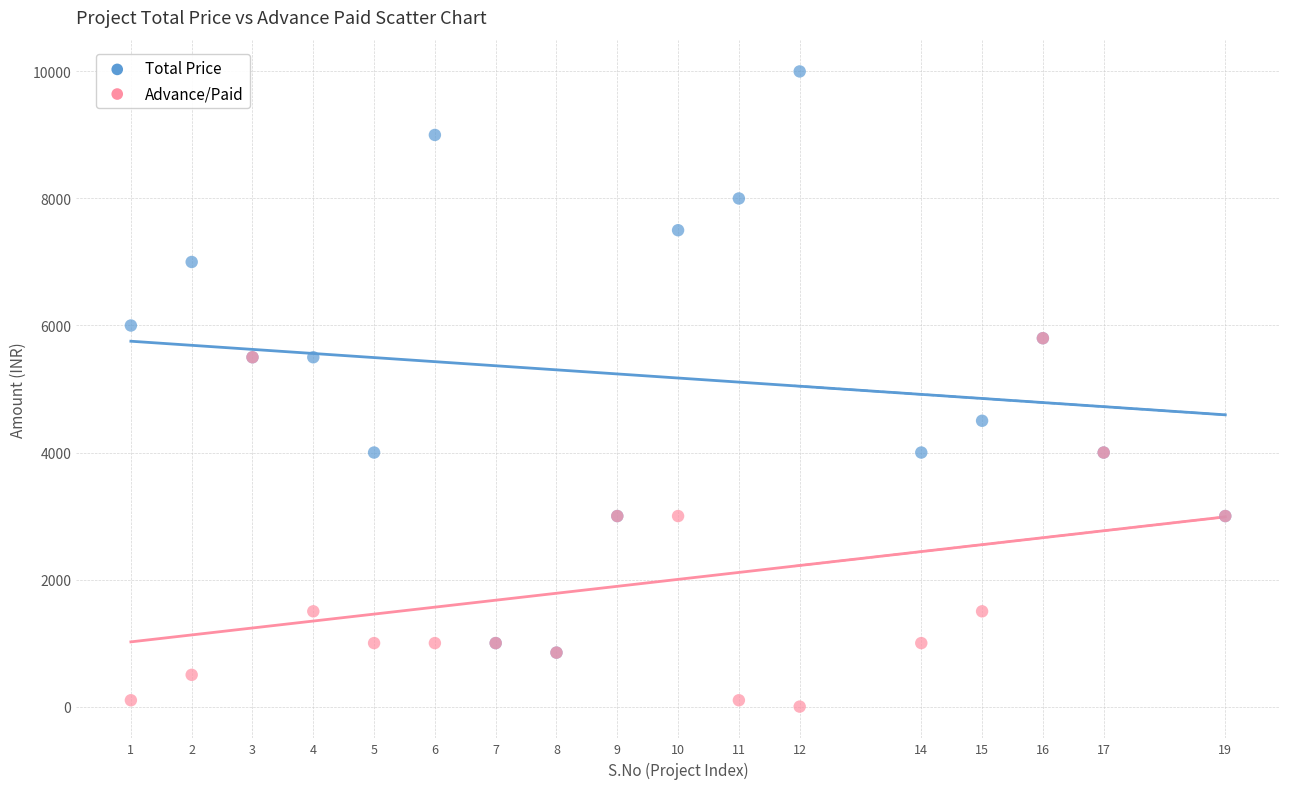

What are all the series names shown in the legend?

Total Price, Advance/Paid